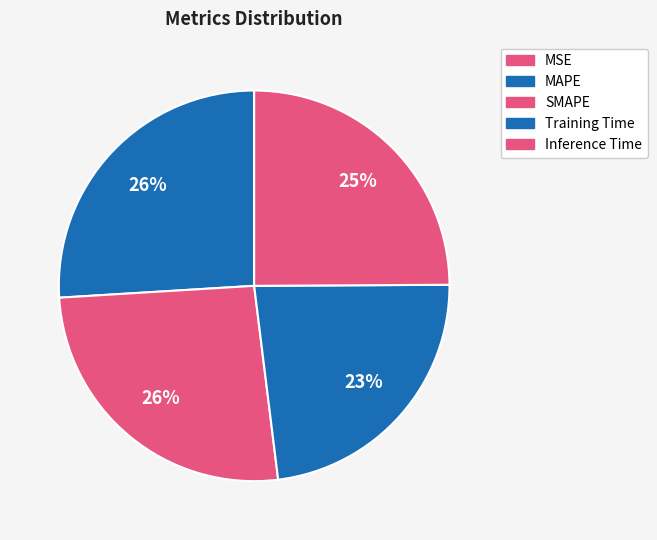

What portion of the pie excludes Training Time?

76.9%